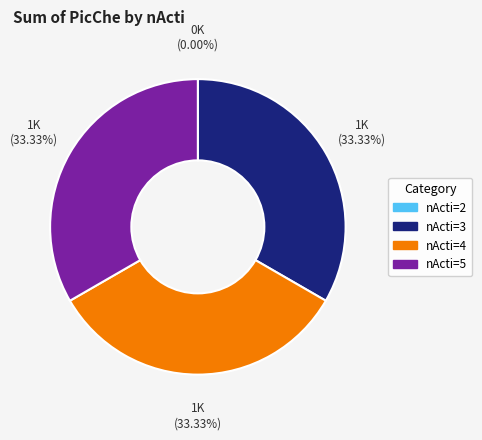

Rank the categories by value from lowest to highest.

nActi=2, nActi=3, nActi=4, nActi=5